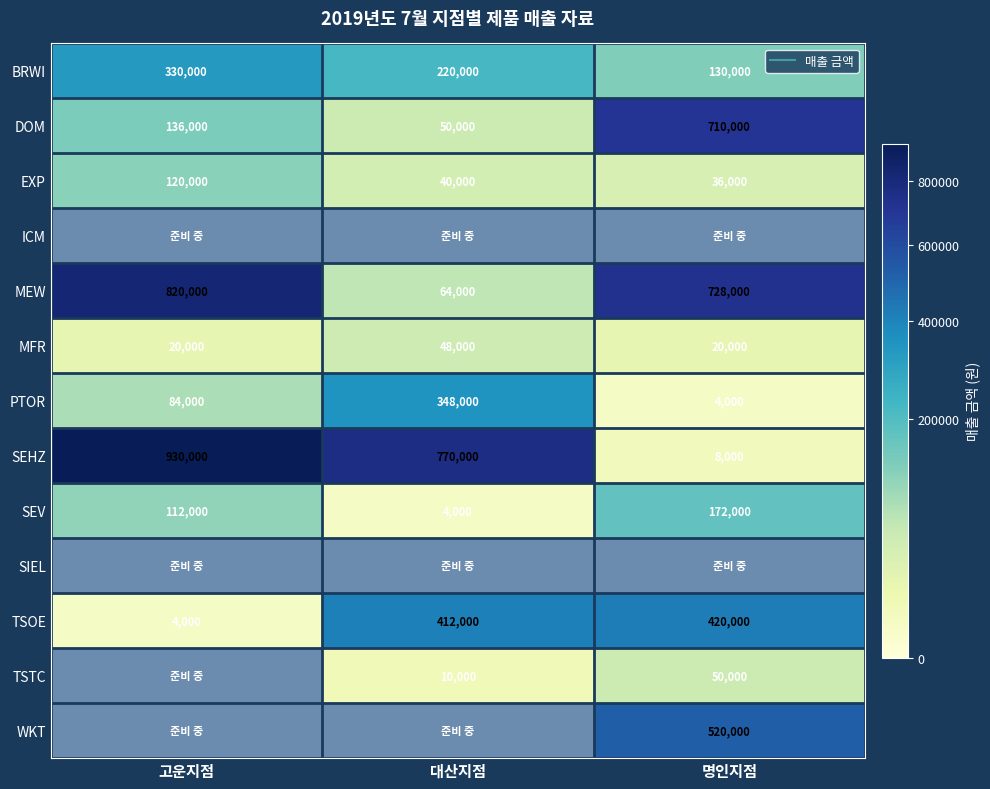

The value of SEV at 명인지점 is 172000. True or false?

True